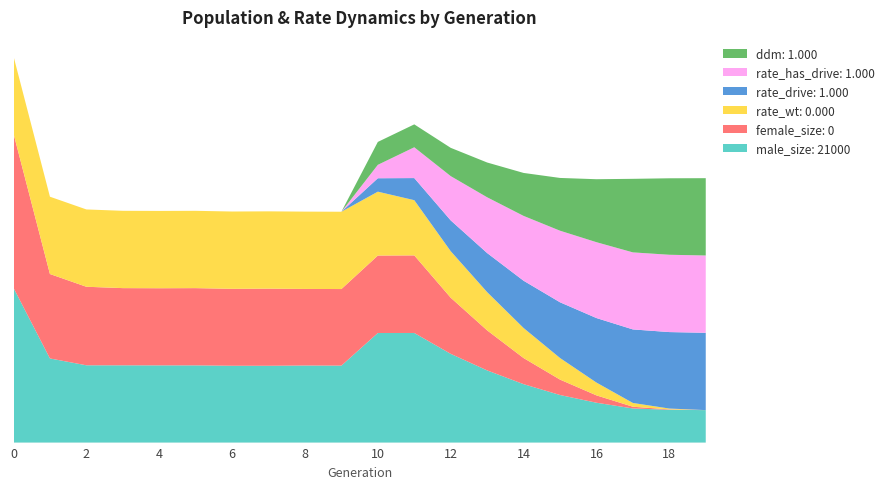

Reading left to right, transcribe all the data shown in this chart.

male_size: 100077.0	54419.0	49988.0	49973.0	49938.0	49938.0	49691.0	49679.0	49850.0	49782.0	70879.0	70892.0	57395.0	46681.0	37793.0	30772.0	25782.0	22074.0	21229.0	21000.0
female_size: 99805.0	54601.0	50789.0	49926.0	49884.0	49952.0	49747.0	49870.0	49523.0	49514.0	50079.0	50177.0	36309.0	25900.0	16886.0	9967.0	4760.0	1111.0	240.0	0.0
ddm: 0.0	0.0	0.0	0.0	0.0	0.0	0.0	0.0	0.0	0.0	0.3	0.3	0.4	0.4	0.6	0.7	0.8	1.0	1.0	1.0
rate_wt: 1.0	1.0	1.0	1.0	1.0	1.0	1.0	1.0	1.0	1.0	0.8	0.7	0.6	0.5	0.4	0.3	0.2	0.0	0.0	0.0
rate_drive: 0.0	0.0	0.0	0.0	0.0	0.0	0.0	0.0	0.0	0.0	0.2	0.3	0.4	0.5	0.6	0.7	0.8	1.0	1.0	1.0
rate_has_drive: 0.0	0.0	0.0	0.0	0.0	0.0	0.0	0.0	0.0	0.0	0.2	0.4	0.6	0.7	0.8	0.9	1.0	1.0	1.0	1.0